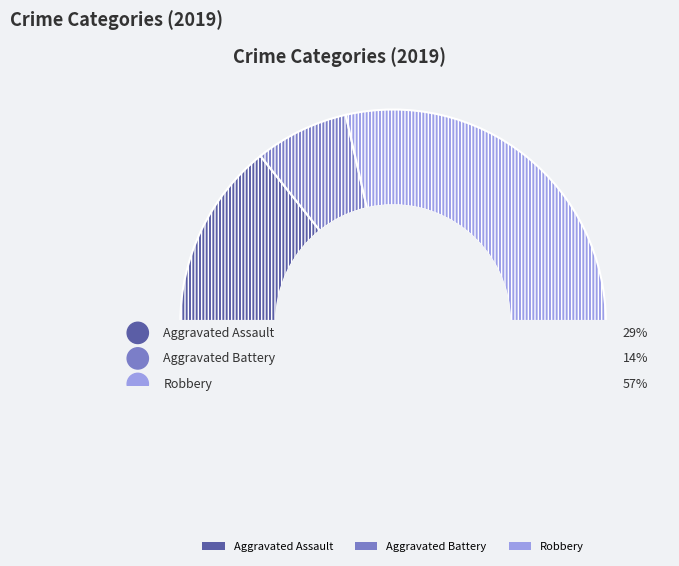

How many slices are in this pie chart?

3